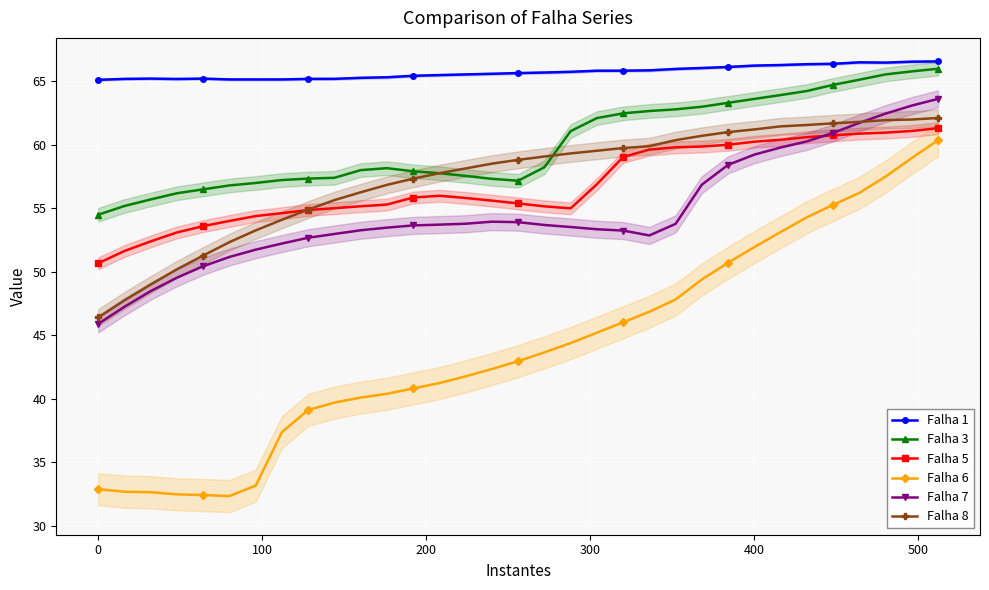

True or false: Falha 7 has more than 0 points higher than both neighbors.

True